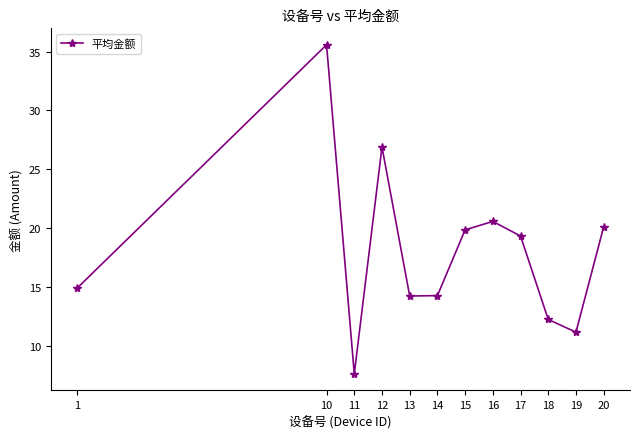

Reading left to right, extract all data points from this chart.

14.9	35.6	7.7	26.9	14.3	14.3	19.9	20.6	19.4	12.3	11.2	20.1